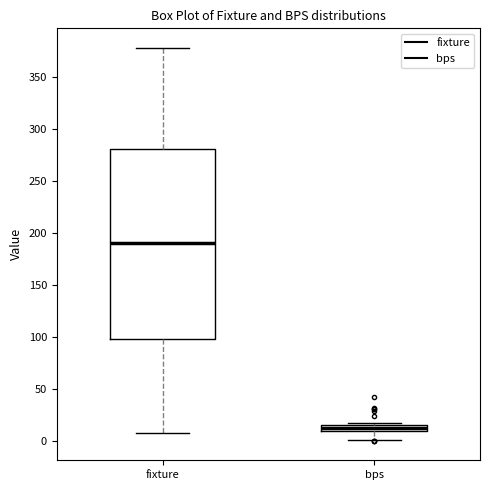

Where is the upper edge of the box for fixture on the y-axis? The values are not printed on the chart, so give them approximately, as read against the axis.

280